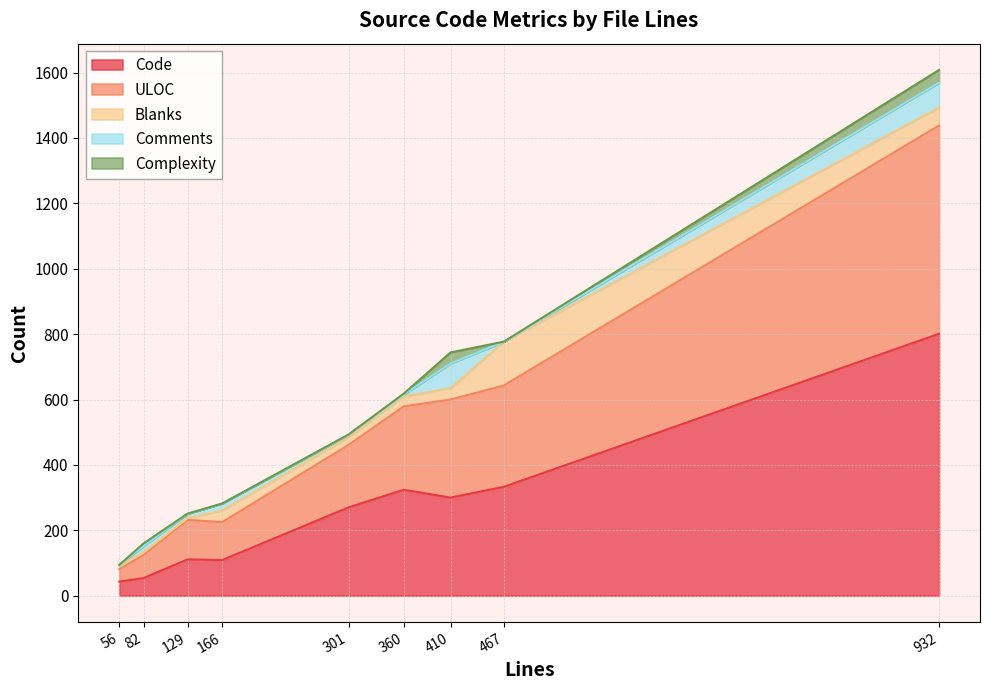

Reading left to right, transcribe all the data shown in this chart.

Code: 43	54	111	109	270	324	300	333	801
Comments: 2	19	13	21	8	6	75	0	76
Blanks: 11	9	5	36	23	30	35	134	55
ULOC: 38	70	121	116	191	255	300	310	637
Complexity: 0	8	1	0	1	3	34	0	39